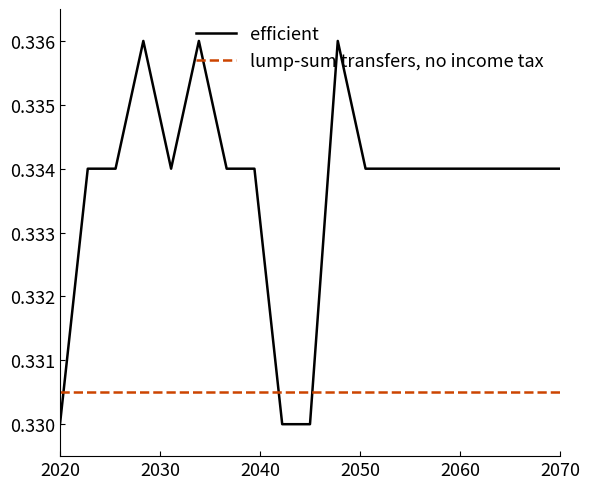

Which series has the largest range (max minus min)?

efficient